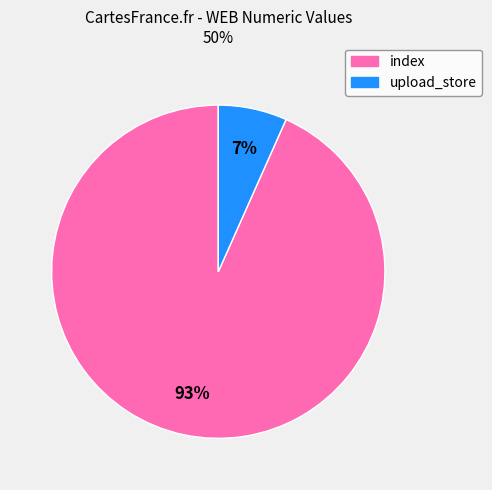

Combined, do index and upload_store account for over 50%?

Yes